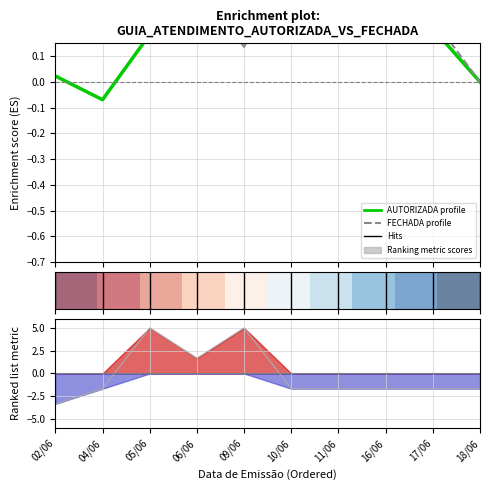

Which label corresponds to the smallest value in the chart?

02/06